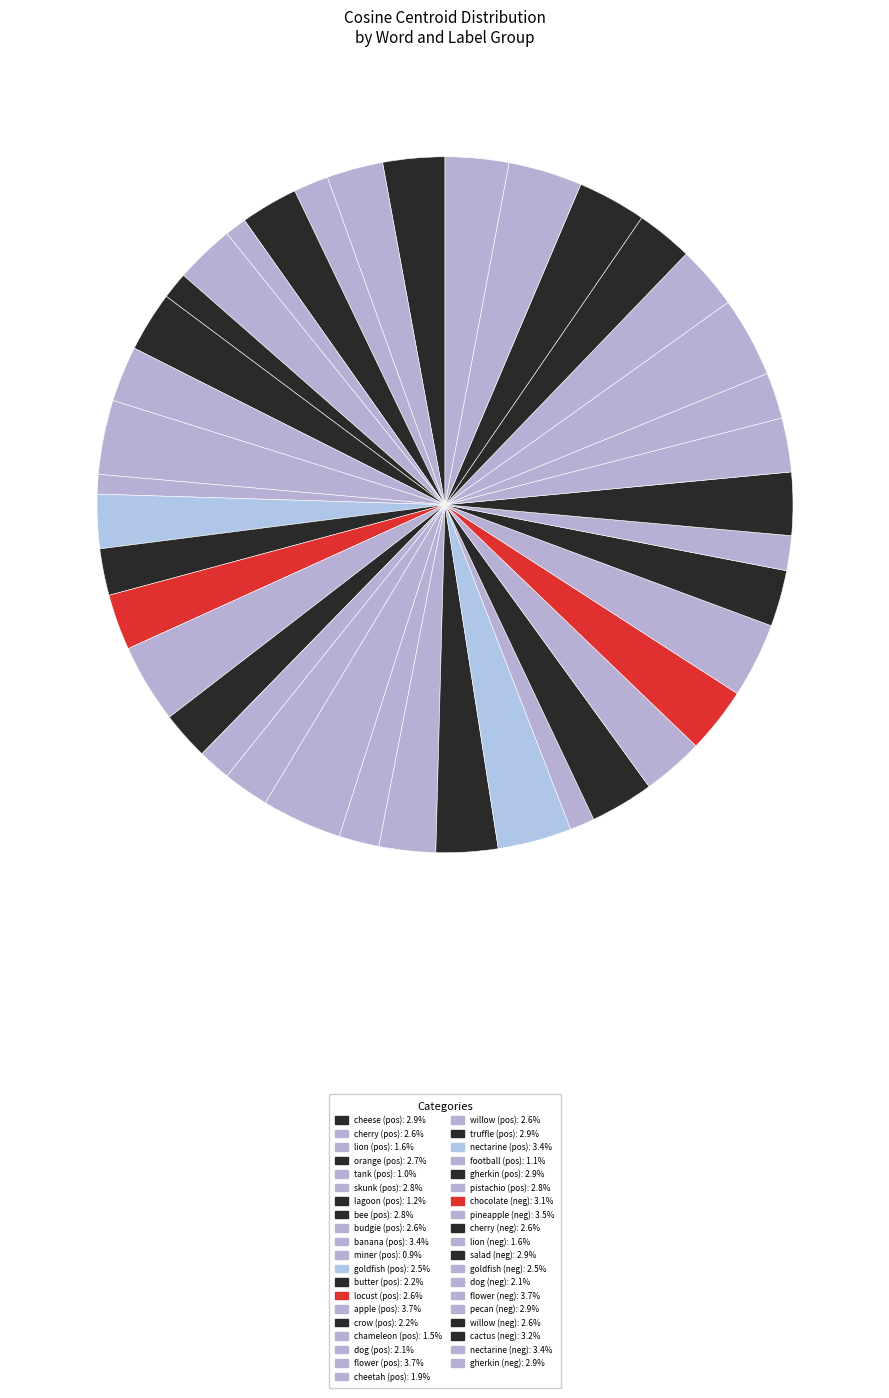

Count the number of slices in the pie.

39